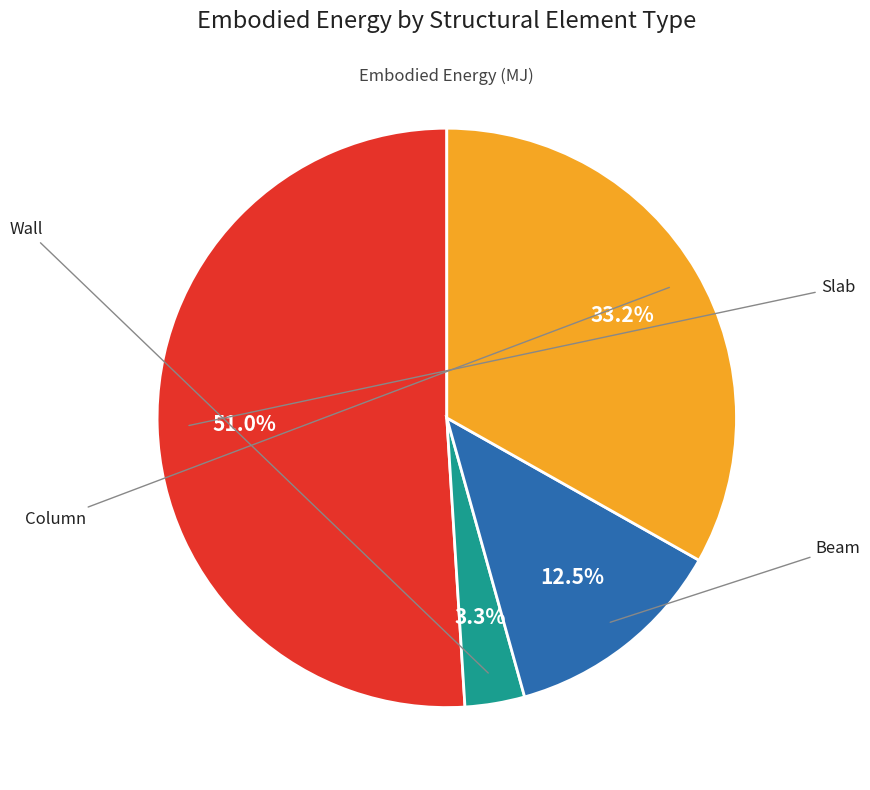

What is the change in value from Wall to Beam?

+694694.2